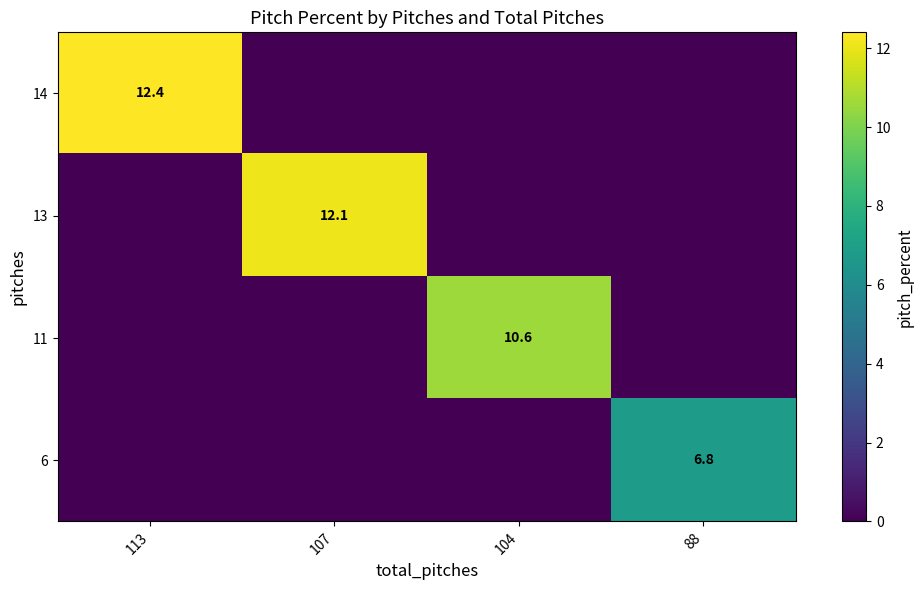

What is the difference between the maximum and minimum values in the 11 series?

10.6